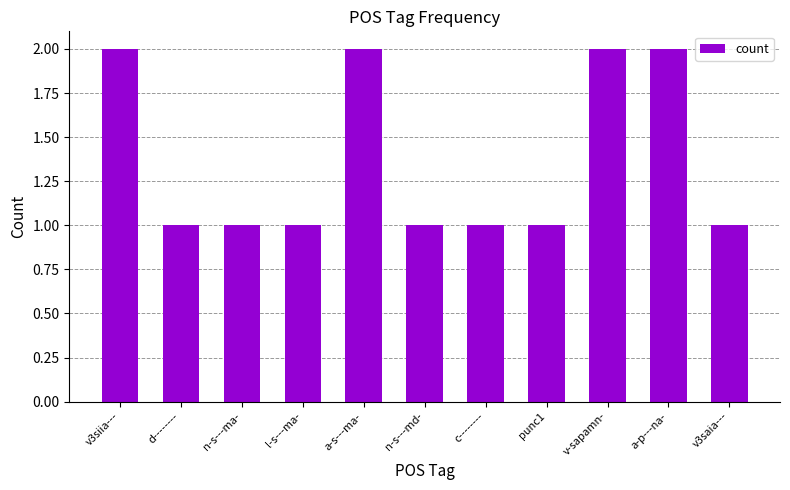

What is the value of the 7th bar from the left?

1